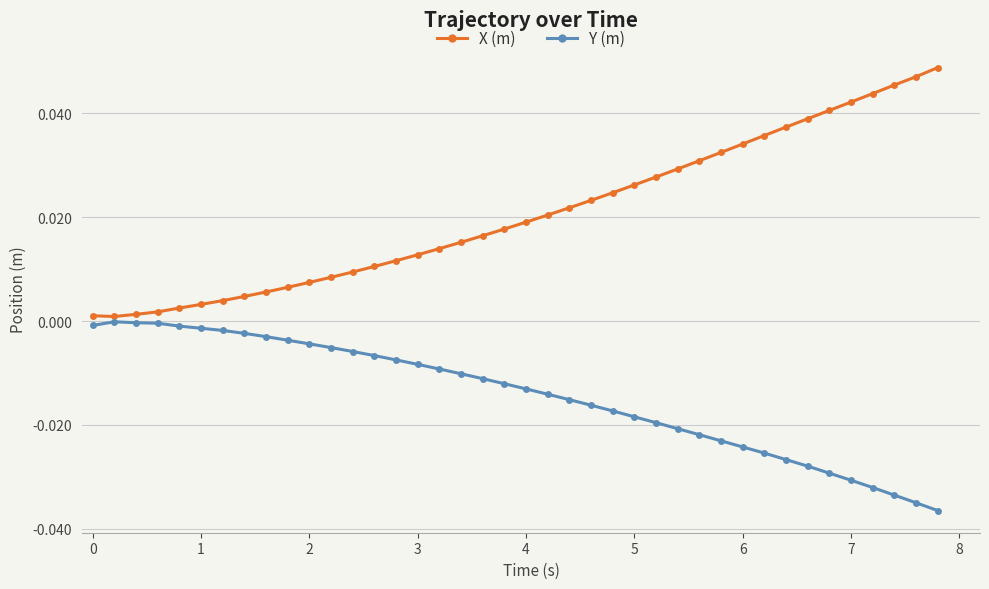

Does the chart display data point markers on the line(s)?

Yes